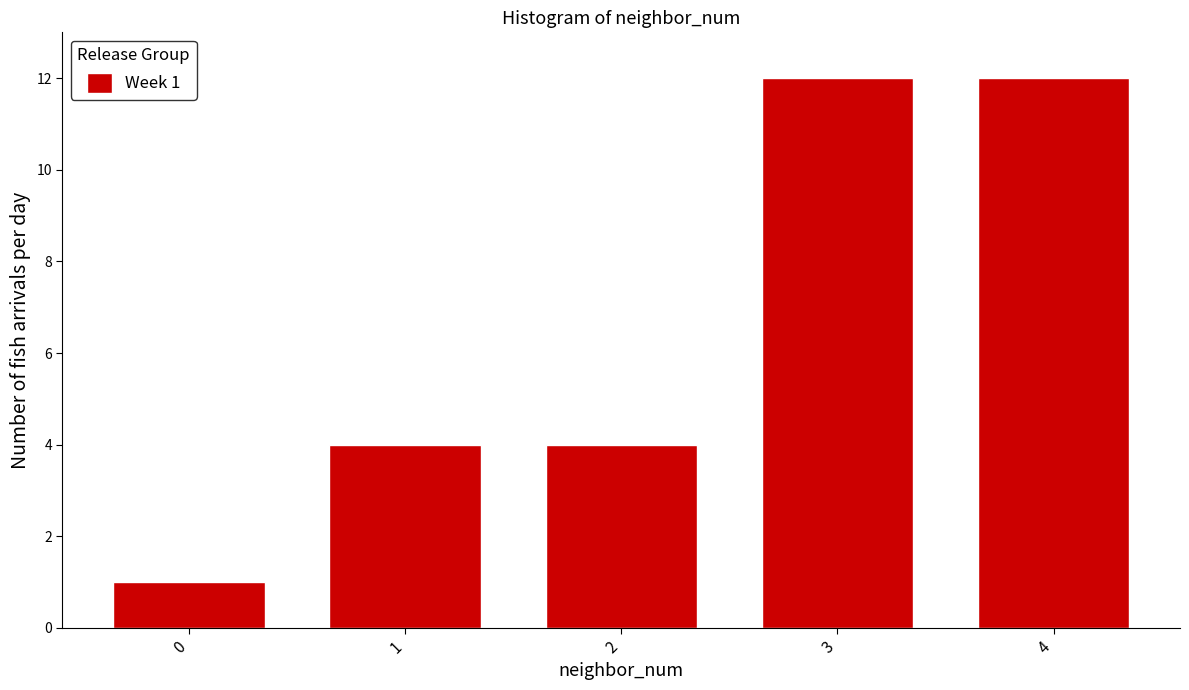

Reading left to right, list all the values displayed in this chart.

0=1	1=4	2=4	3=12	4=12